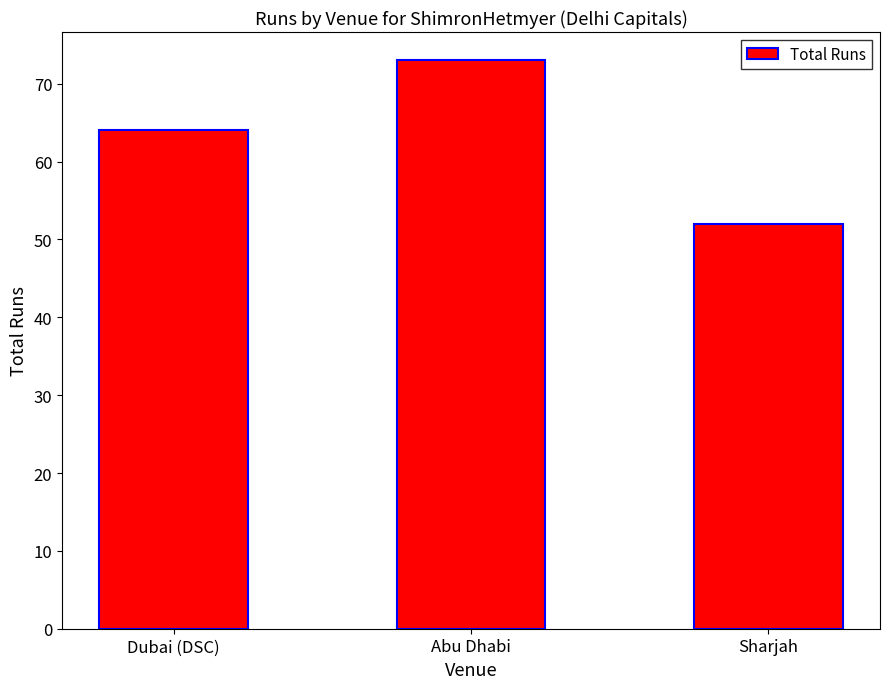

Reading left to right, what are all the values shown in this chart?

64	73	52